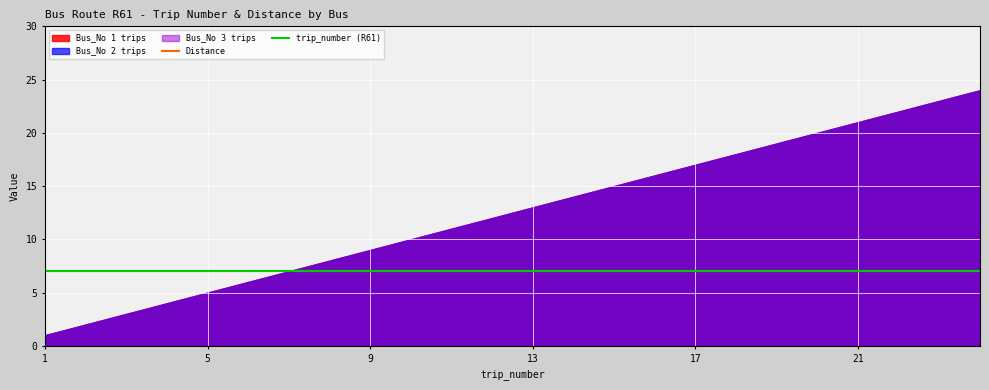

True or false: Distance and Bus_No_2_trips intersect in this chart.

False